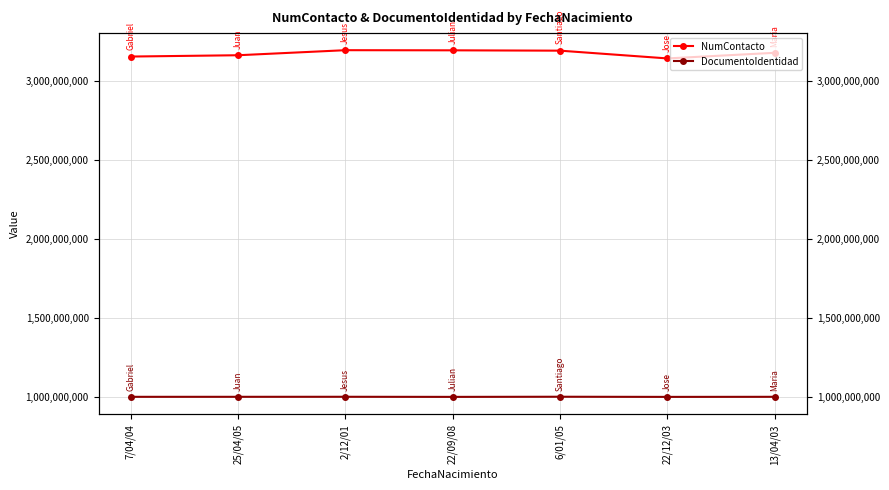

Which category has the lowest value in the NumContacto series?

22/12/03